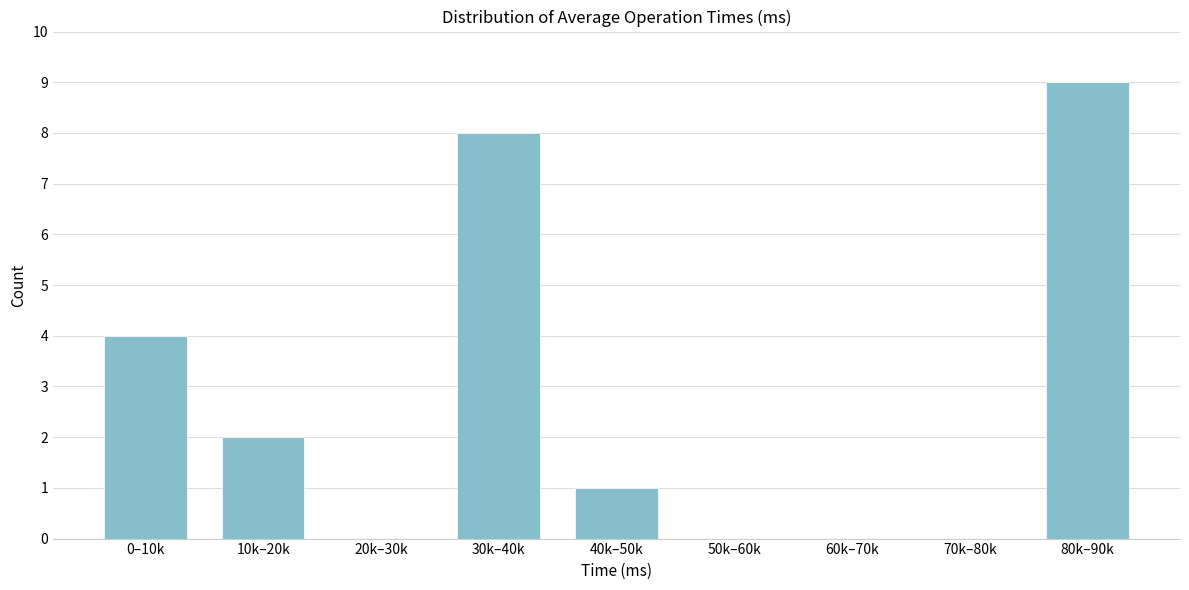

Reading left to right, list all the values displayed in this chart.

0–10k=4	10k–20k=2	20k–30k=0	30k–40k=8	40k–50k=1	50k–60k=0	60k–70k=0	70k–80k=0	80k–90k=9